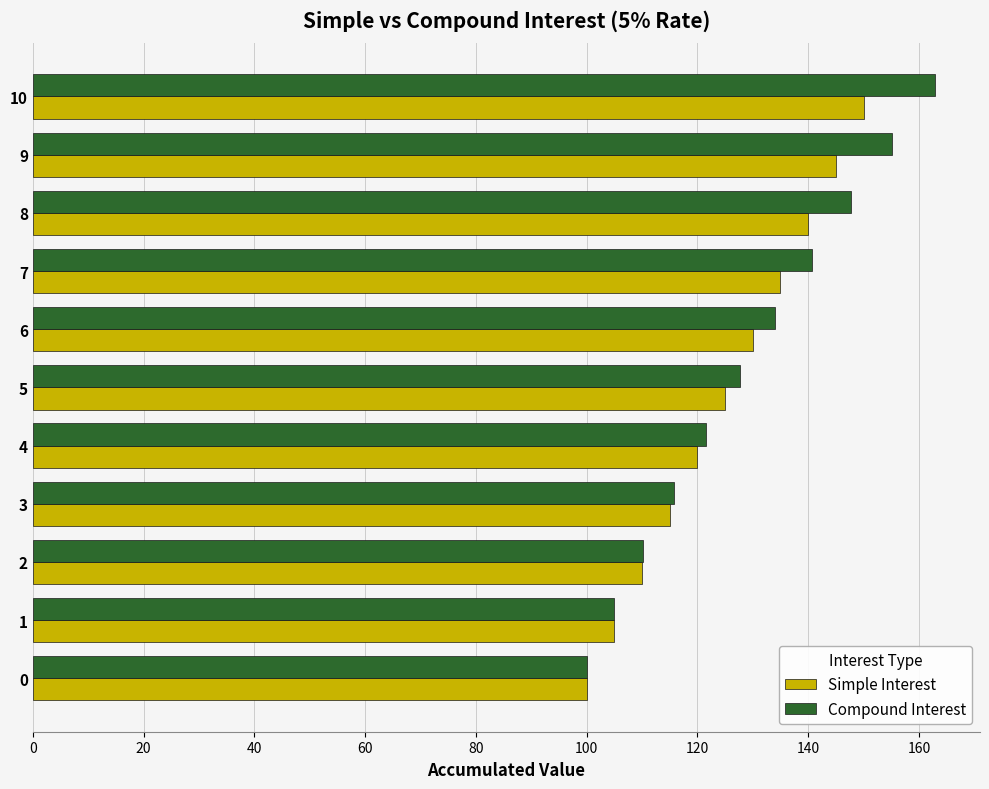

True or false: Compound Interest has a value of 127.6 at 5.

True